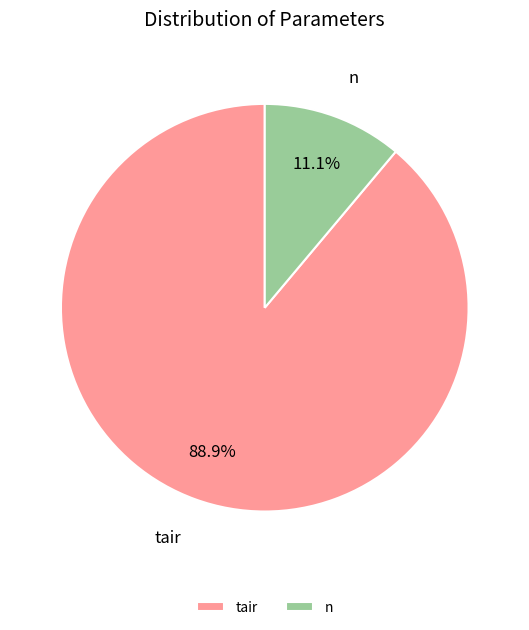

What is the total percentage of tair and n?

100.0%